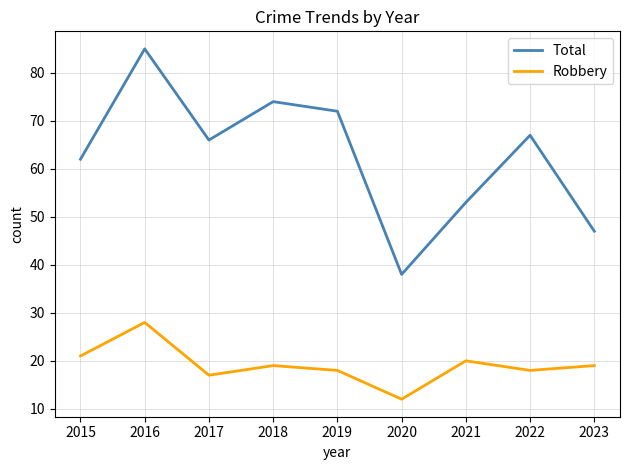

Which series has the widest spread of values?

Total